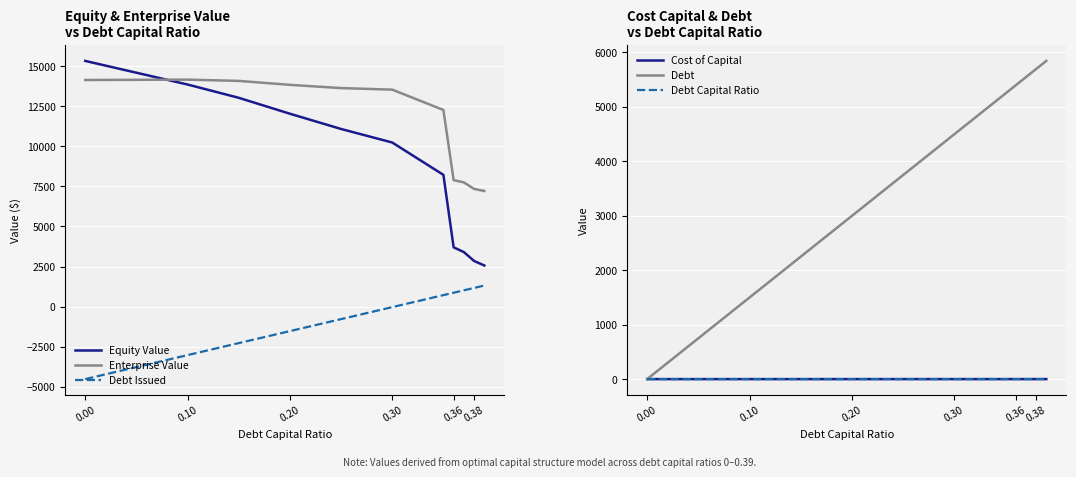

What is the value of the Enterprise Value point at the 7th from the left?

13541.1